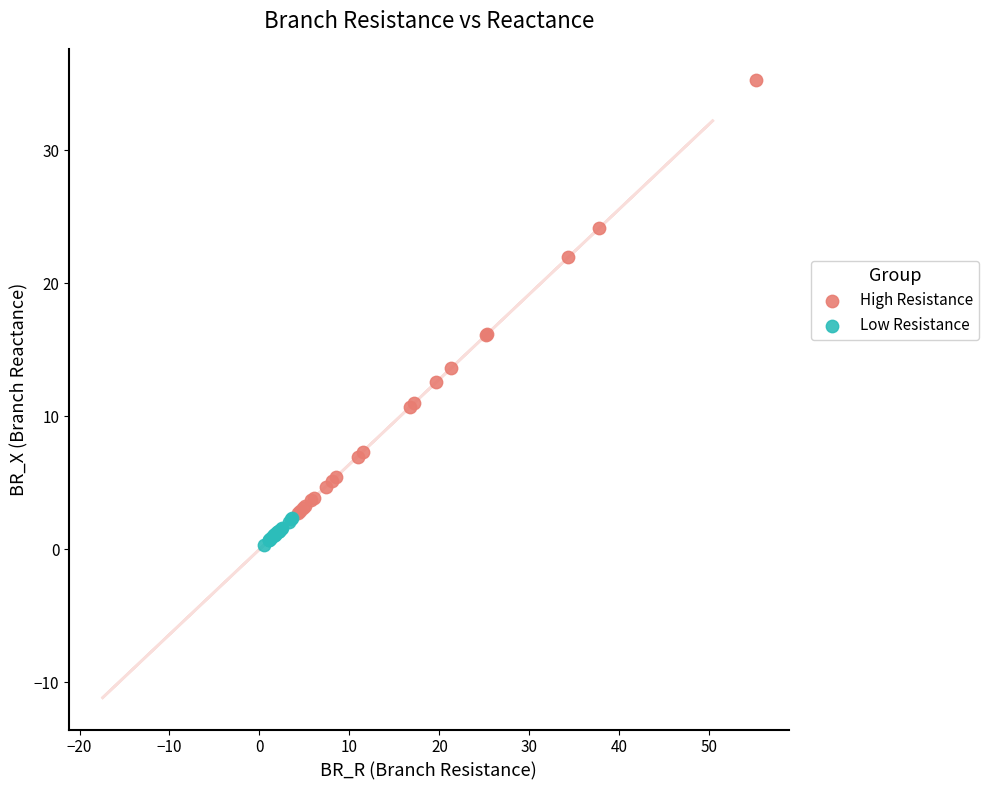

Which series contains the lowest Y value?

Low Resistance